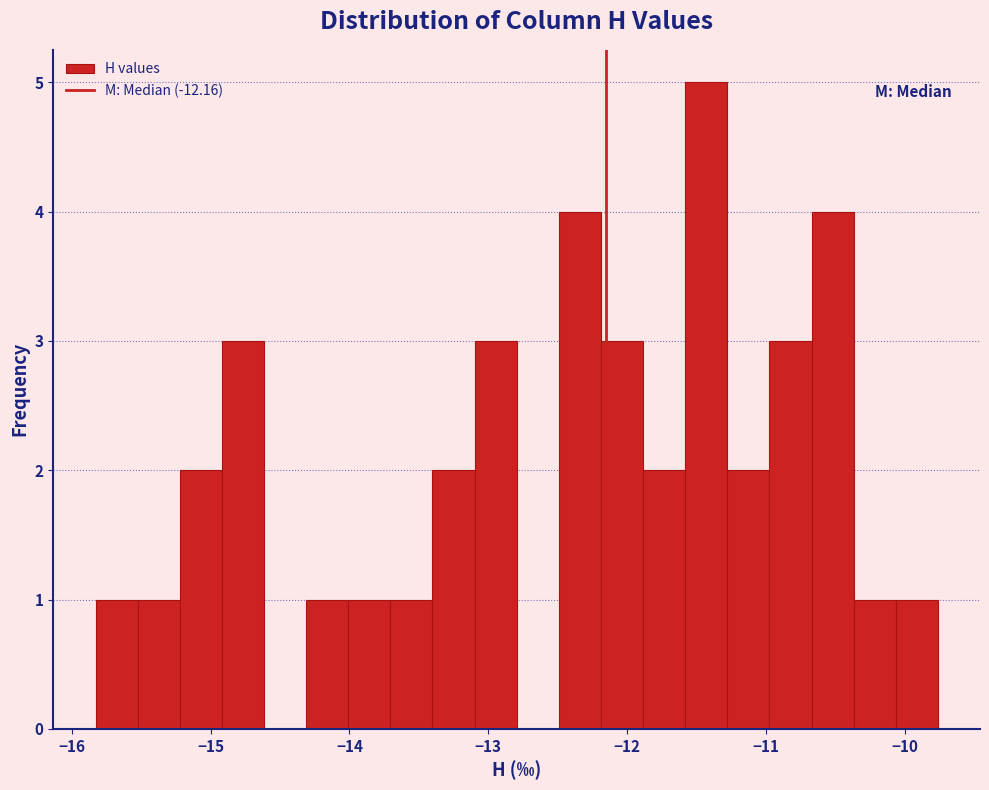

Read against the x-axis, roughly where is the centre of the tallest bar?

-11.4